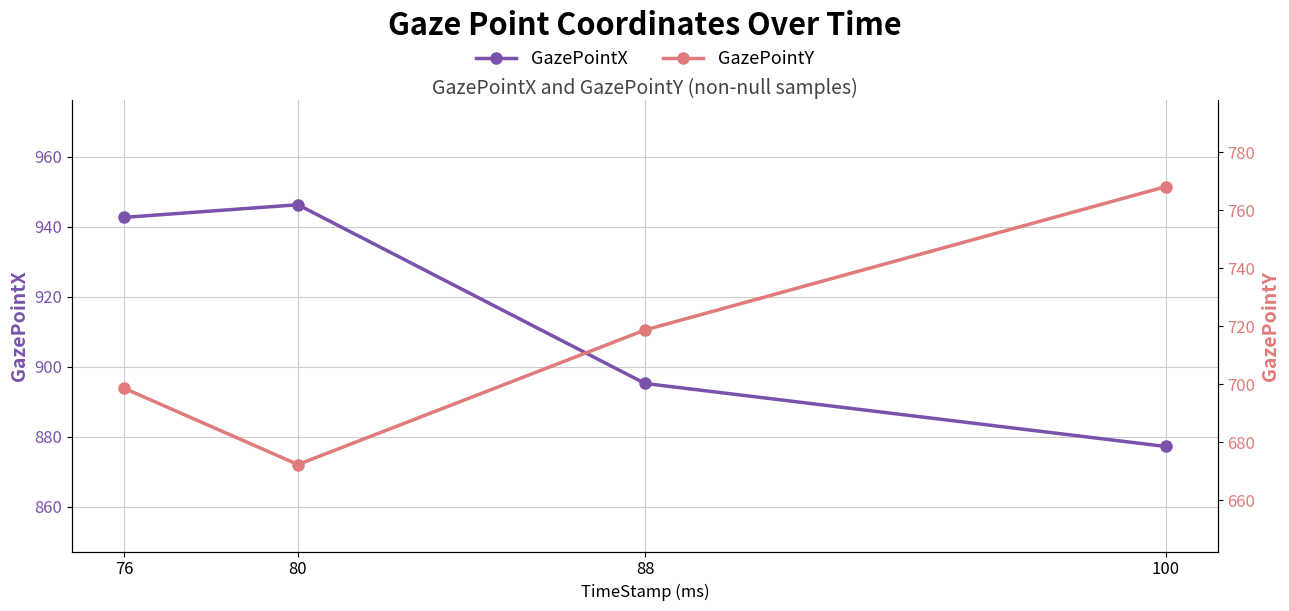

List the labels in order of GazePointX value, largest first.

80, 76, 88, 100